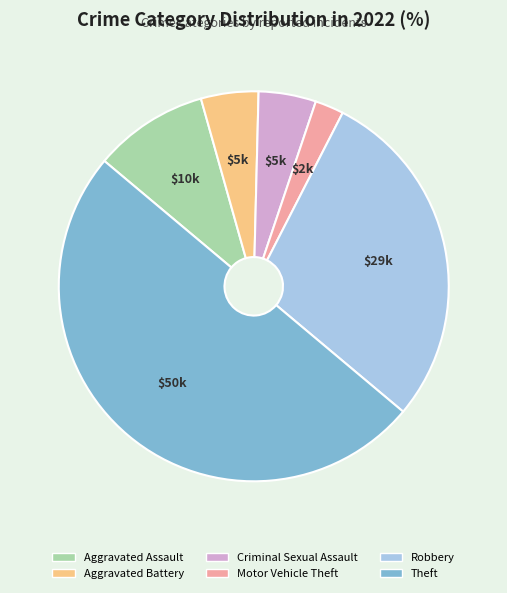

Combined, do Motor Vehicle Theft and Robbery account for over 50%?

No